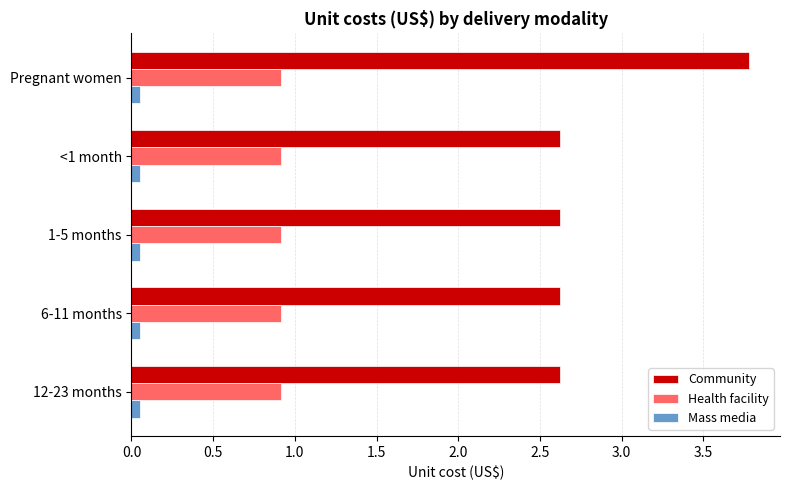

What is the sum of all Community values?

14.3